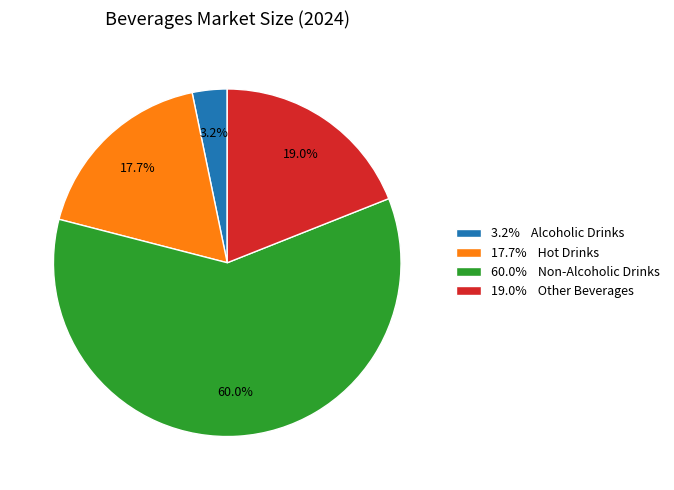

How many segments does this pie chart have?

4